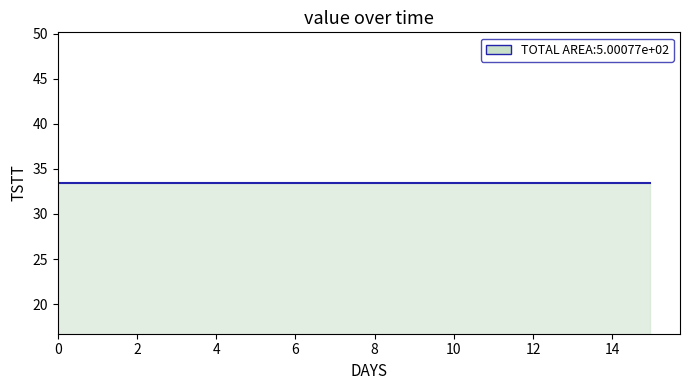

At how many categories does at least one series exceed 14?

40